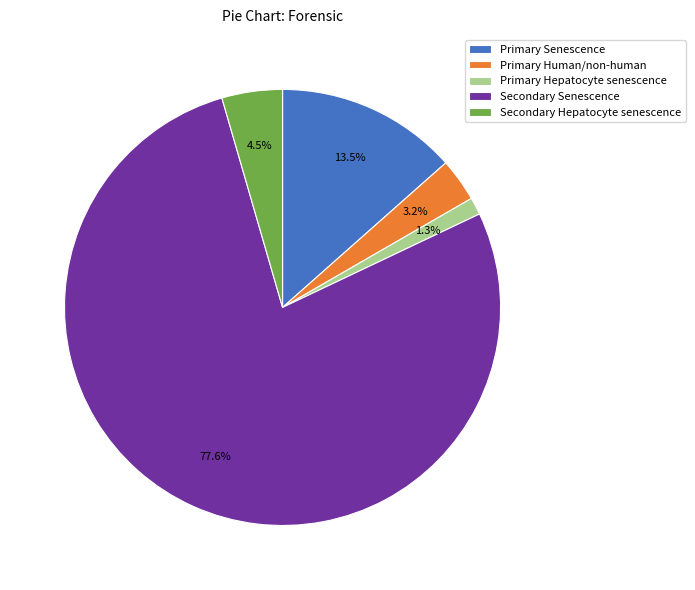

Between Secondary Hepatocyte senescence and Primary Human/non-human, which is larger?

Secondary Hepatocyte senescence